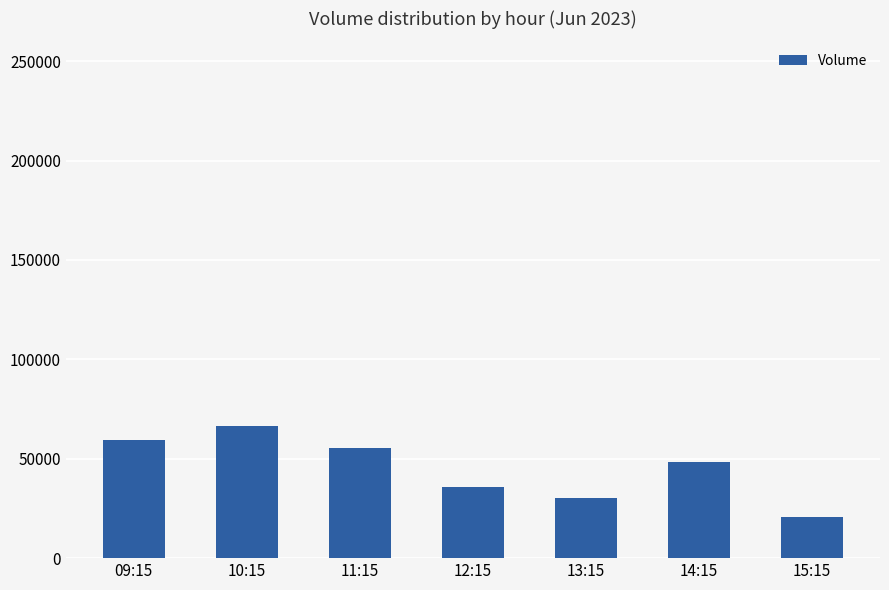

What is the difference between the values at 15:15 and 09:15?

38701